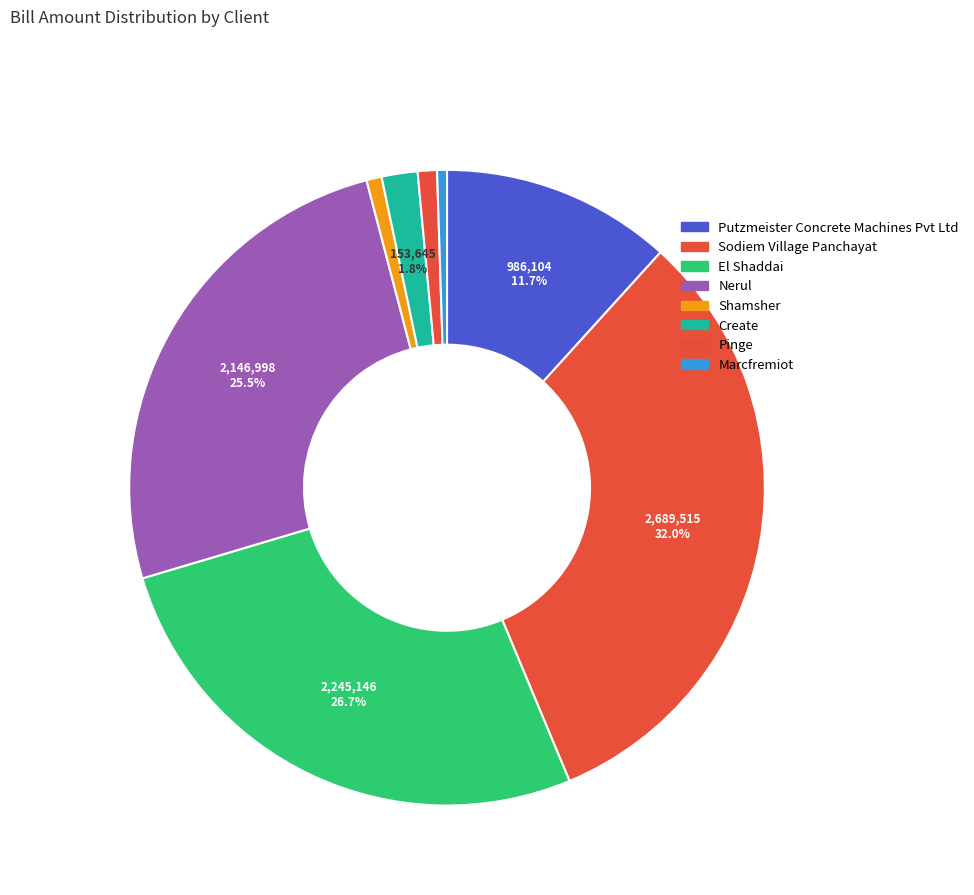

How many slices are in this pie chart?

8